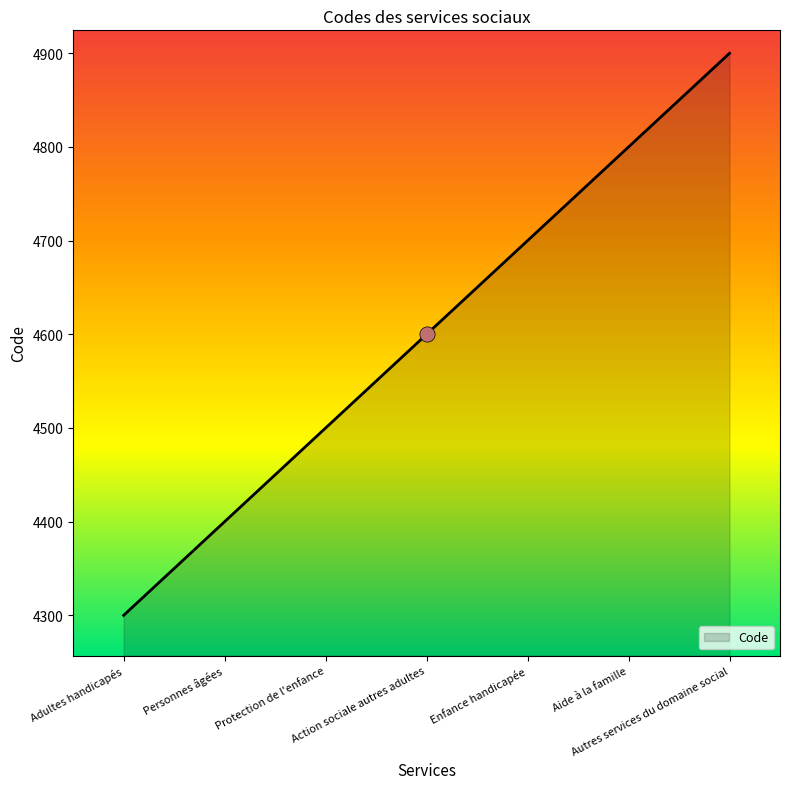

Between Autres services du domaine social and Enfance handicapée, which is larger?

Autres services du domaine social